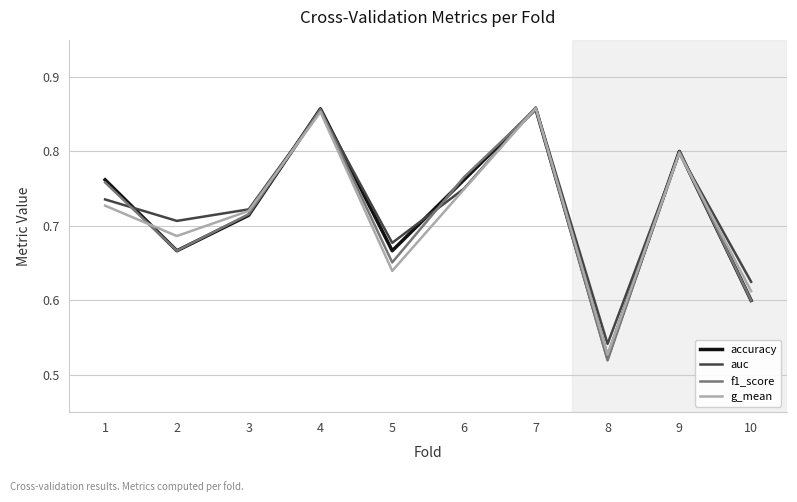

Which category has the lowest value across all series?

8